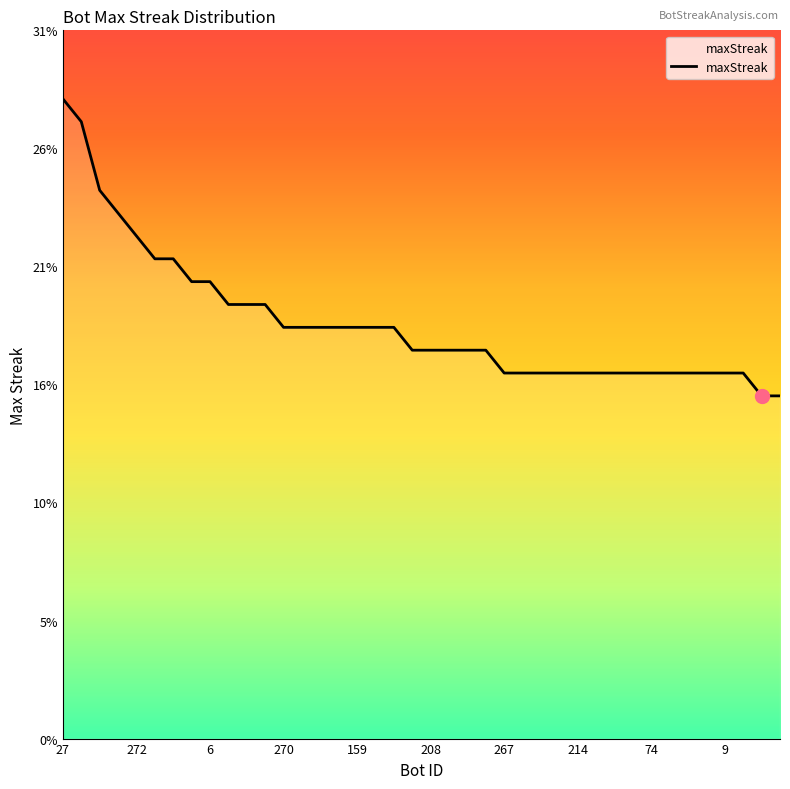

Does the chart have visible grid lines?

No